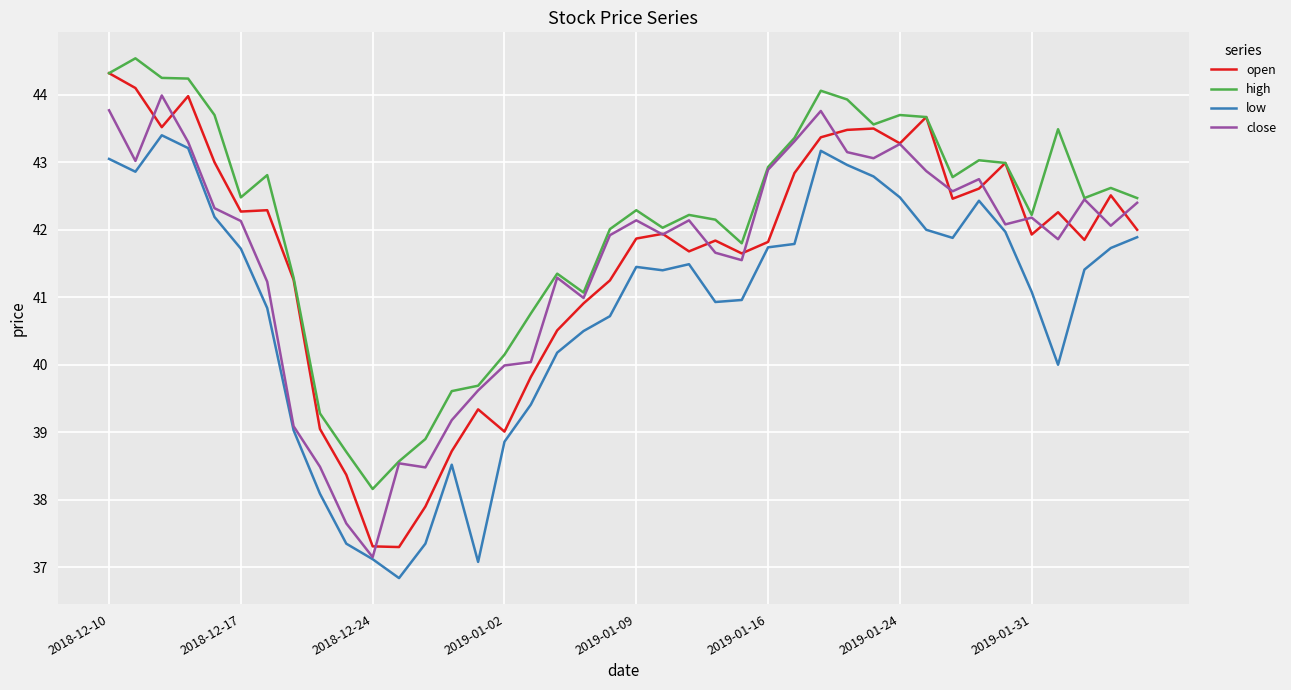

Which series has the largest total across all categories?

high